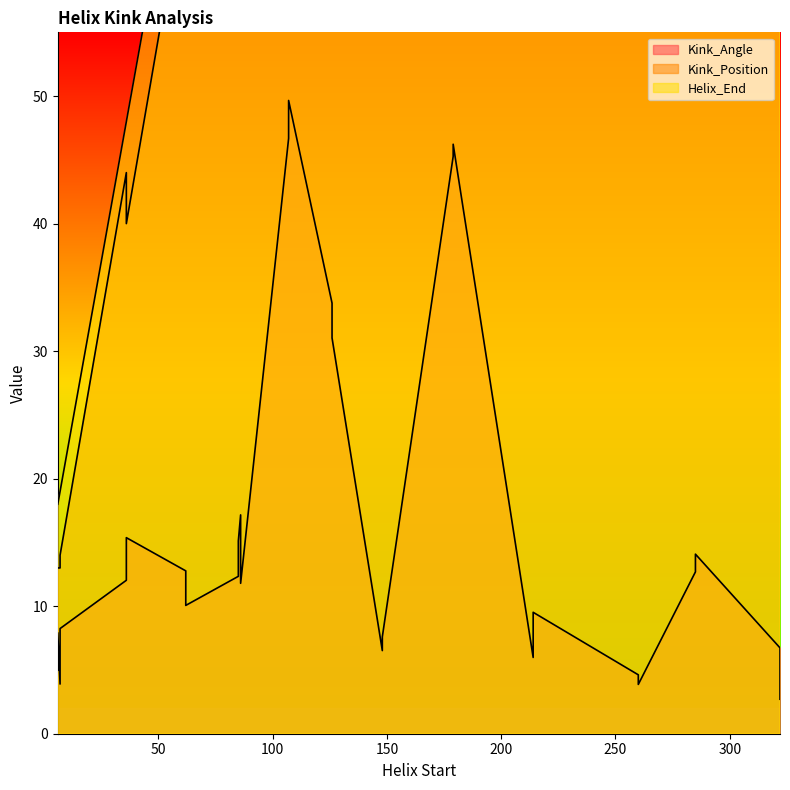

At 126, list the series in order from largest to smallest.

Helix_End, Kink_Position, Kink_Angle